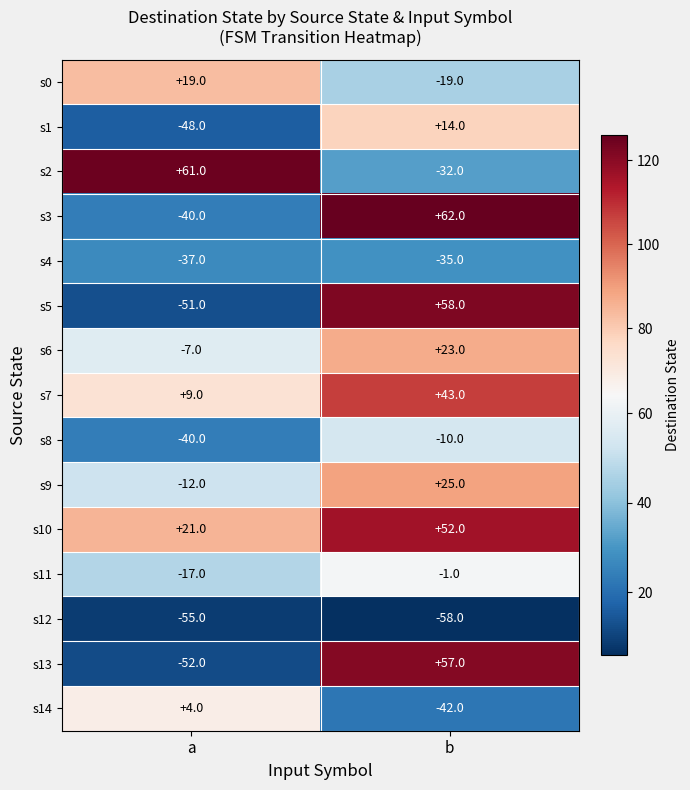

At which label does s10 reach its peak?

b